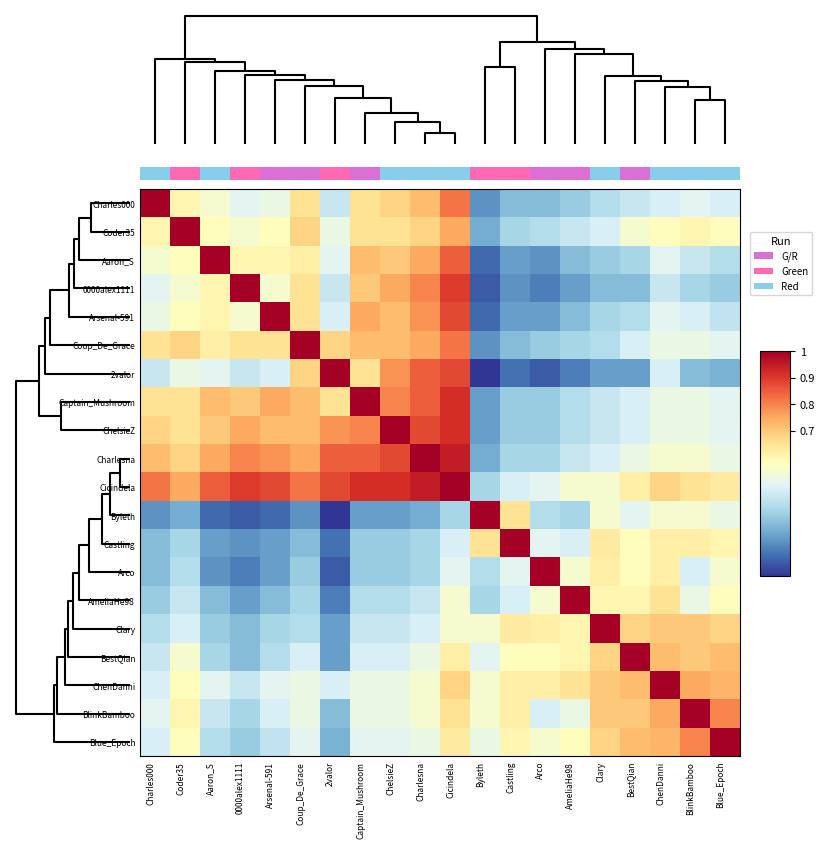

Between Arco and Captain_Mushroom, which is larger?

Captain_Mushroom